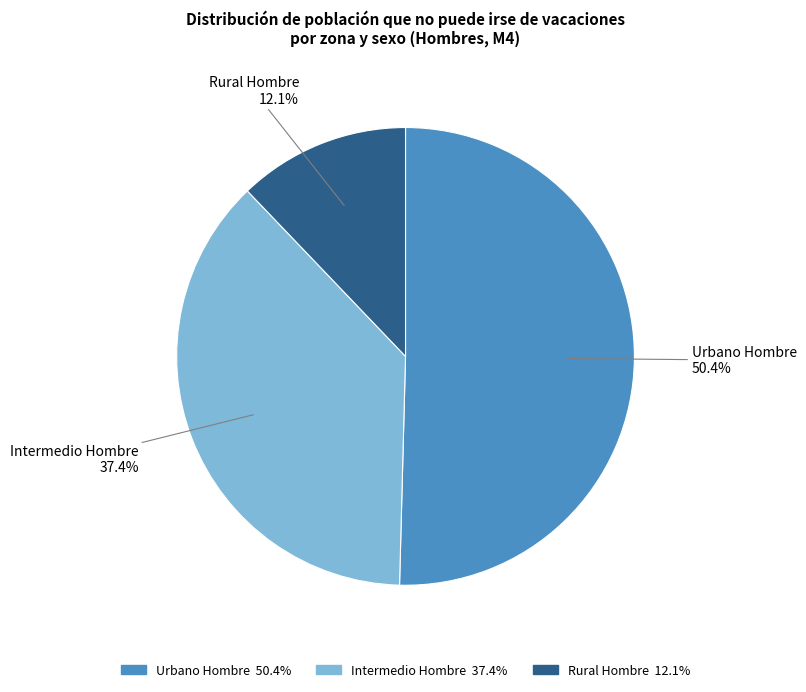

What is the total percentage of Rural Hombre 12.1% and Urbano Hombre 50.4%?

62.6%